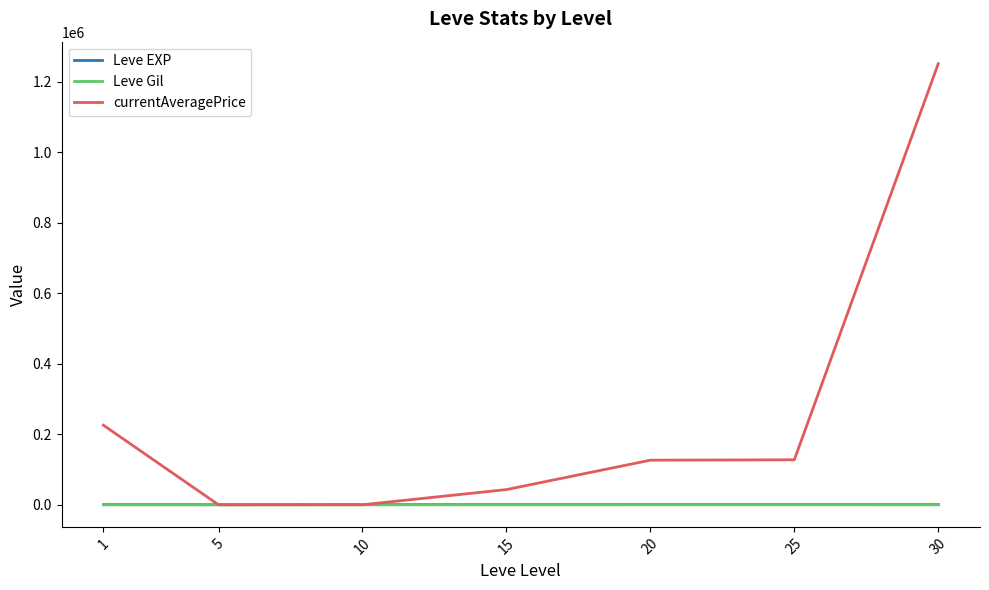

What is the difference between the second highest and second lowest values in the Leve Gil series?

138.3